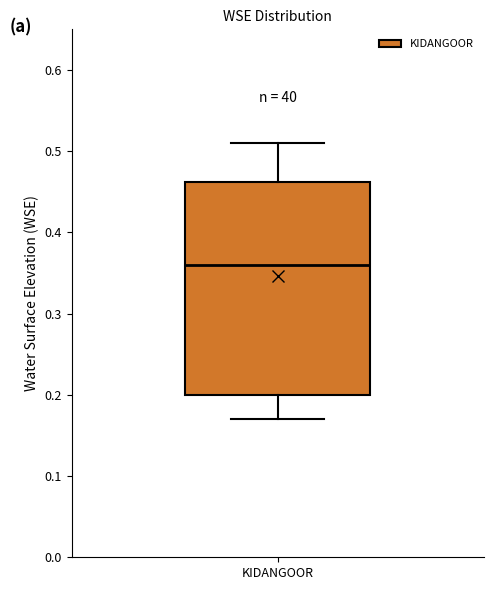

Transcribe this box plot: give where the median line is, the range the box spans, and where the two whiskers end, as read against the y-axis. The values are not printed on the chart, so give them approximately, as read against the axis.

median 0.36, box 0.20 to 0.46, whiskers 0.17 to 0.51